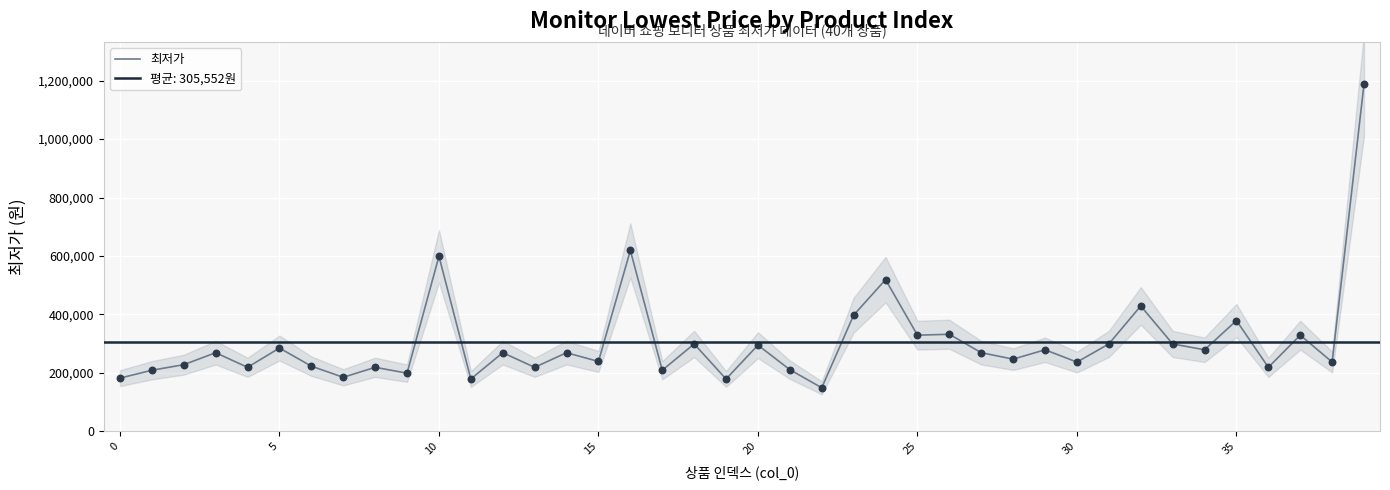

What is the change in value from 9 to 31?

+100000